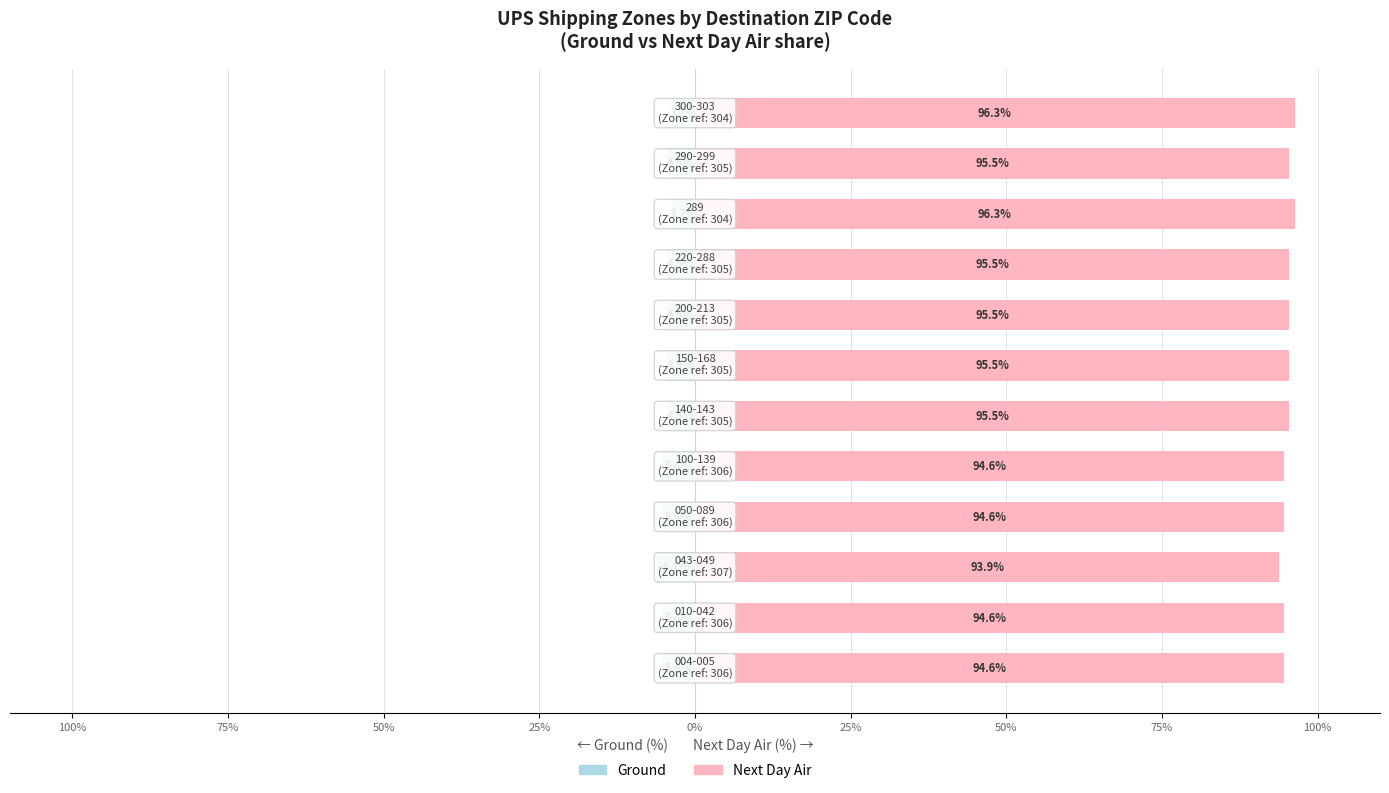

How many bars are there in each group?

2